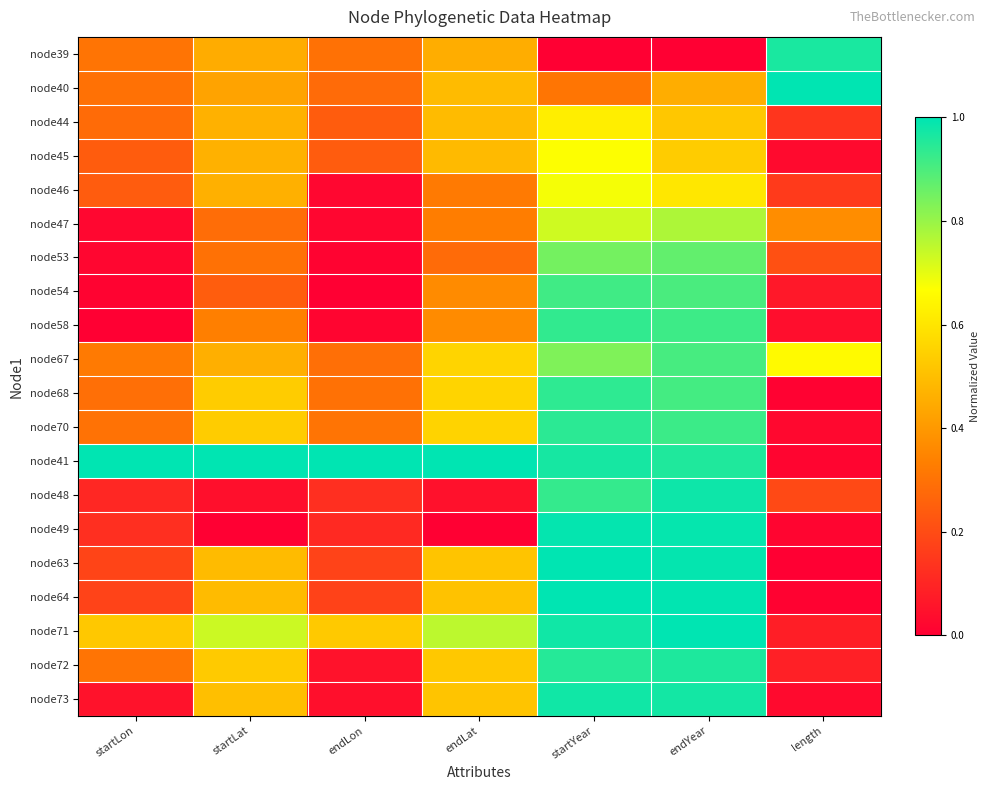

Which category has the highest value across all series?

length